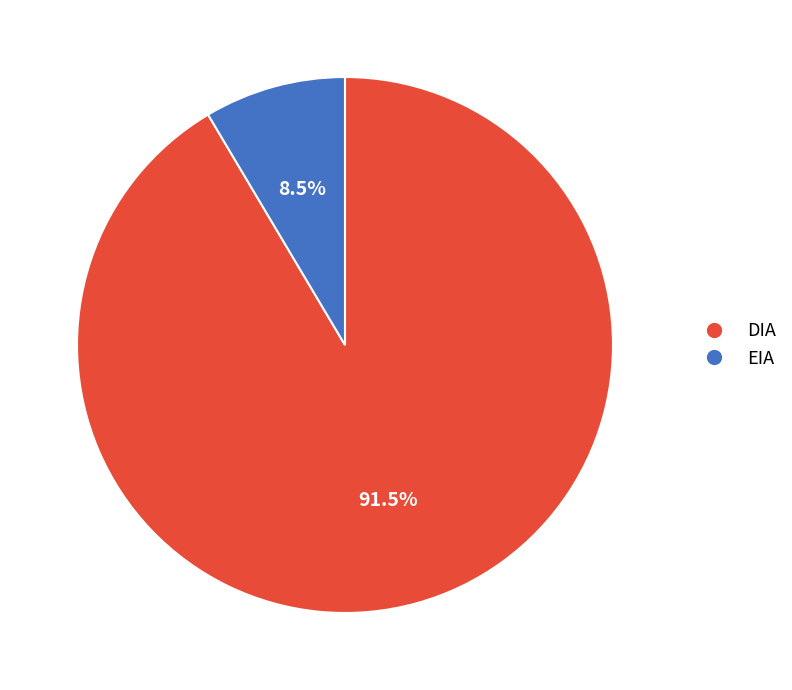

Which slice is the smallest?

EIA